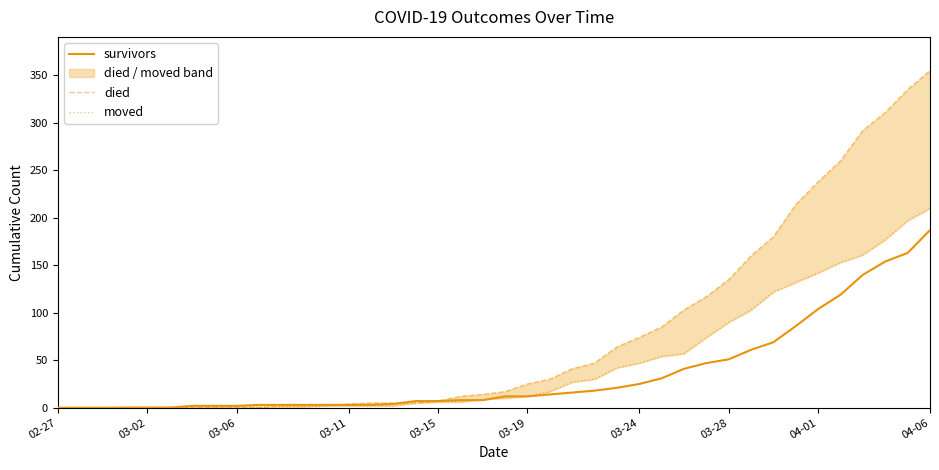

What position from the left is 27?

28